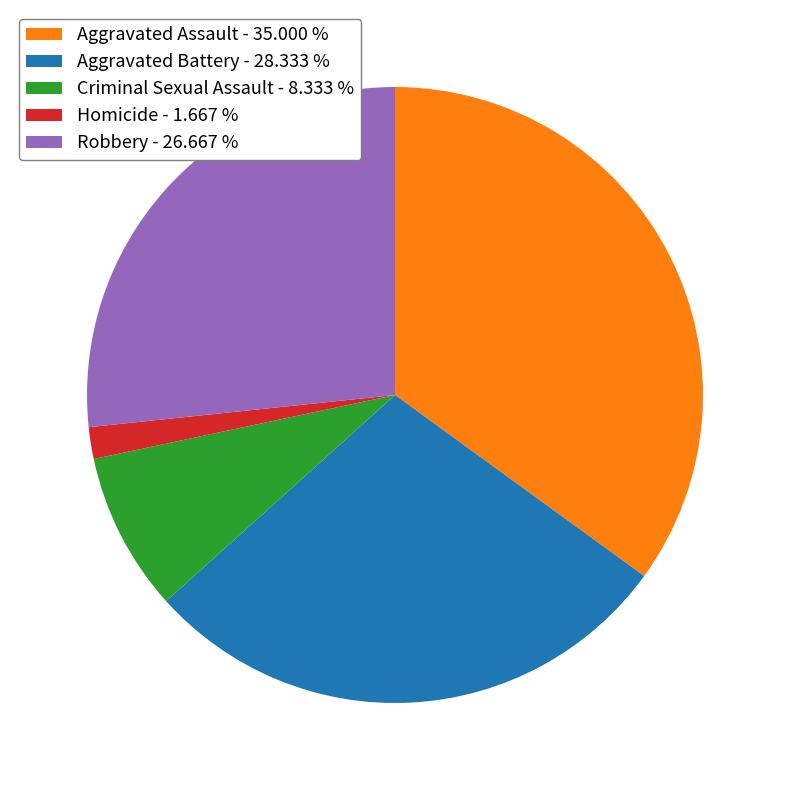

Is Criminal Sexual Assault - 8.333 % the majority of the pie?

No